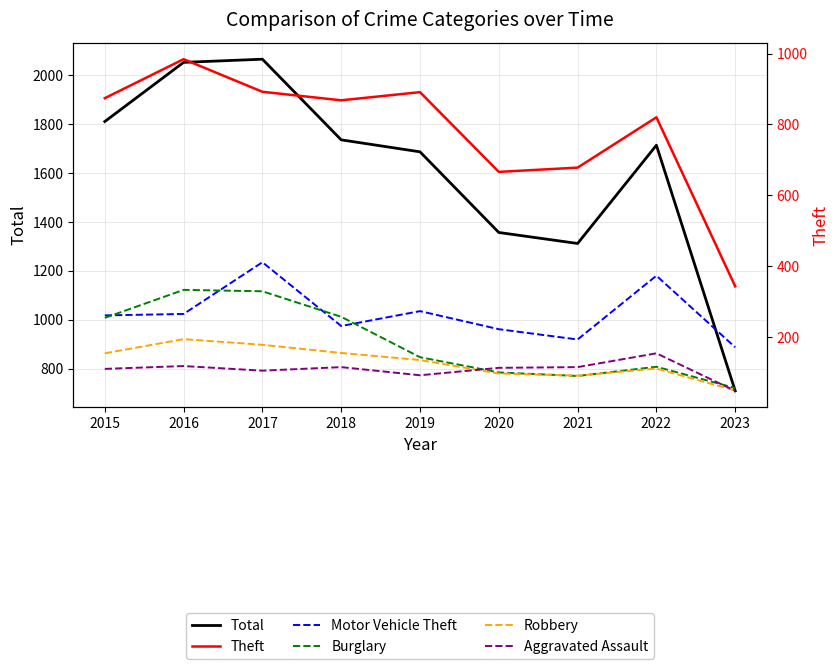

True or false: Theft has a value of 984 at 2016.

True